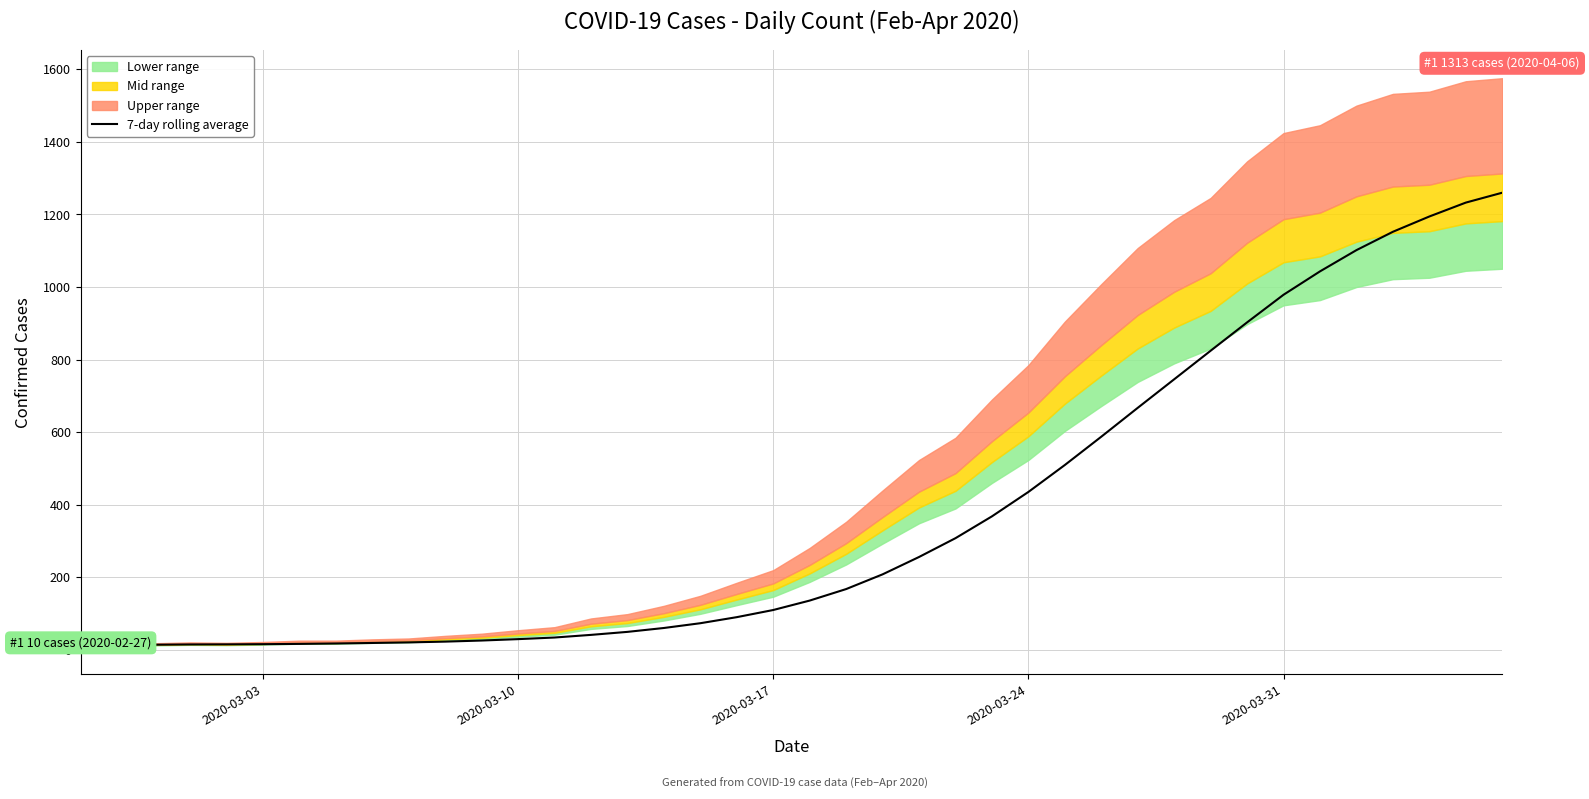

What is the highest value of the 7-day rolling average series?

1260.0